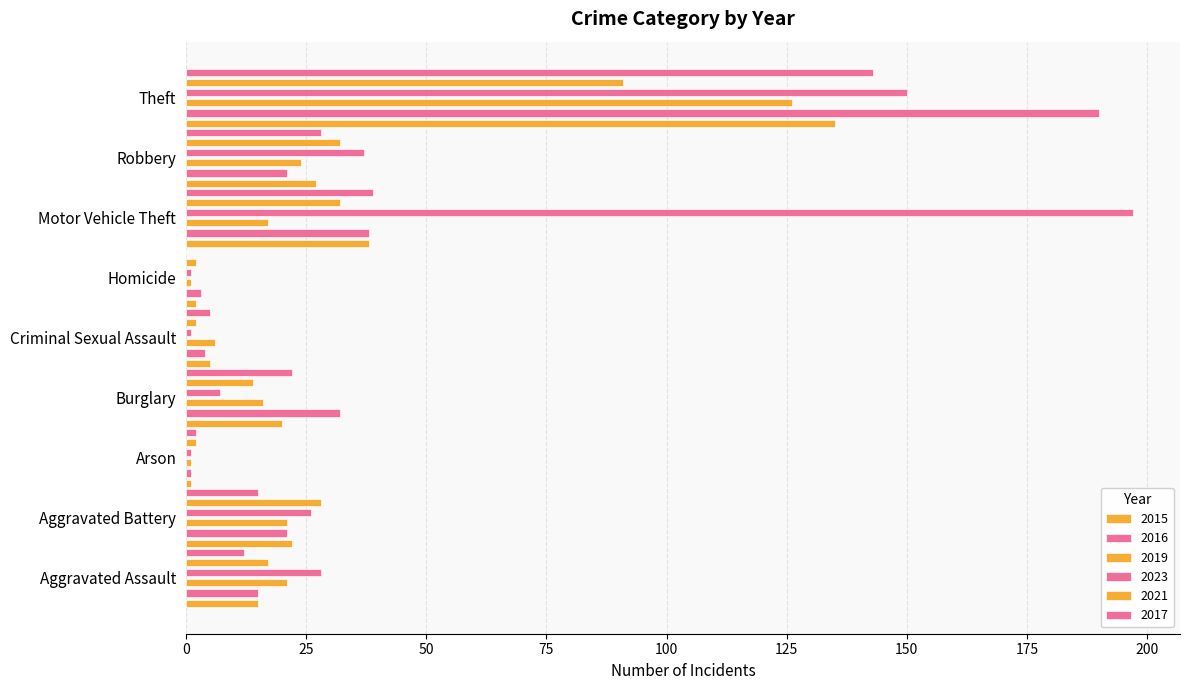

Between Motor Vehicle Theft and Theft, which series saw the biggest shift?

2016